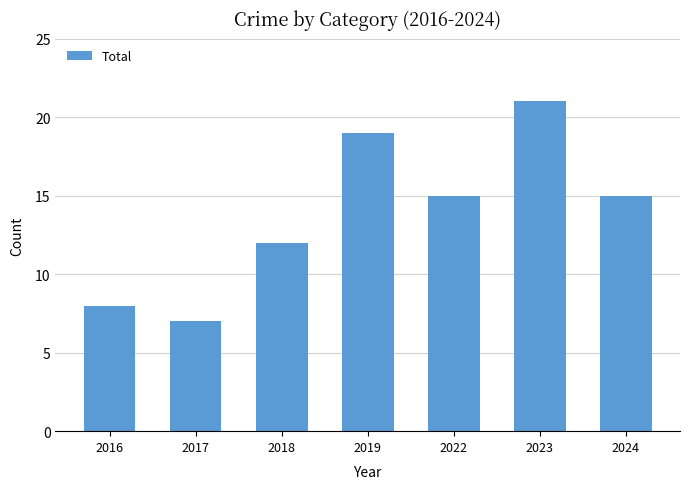

How many bars are there in total?

7